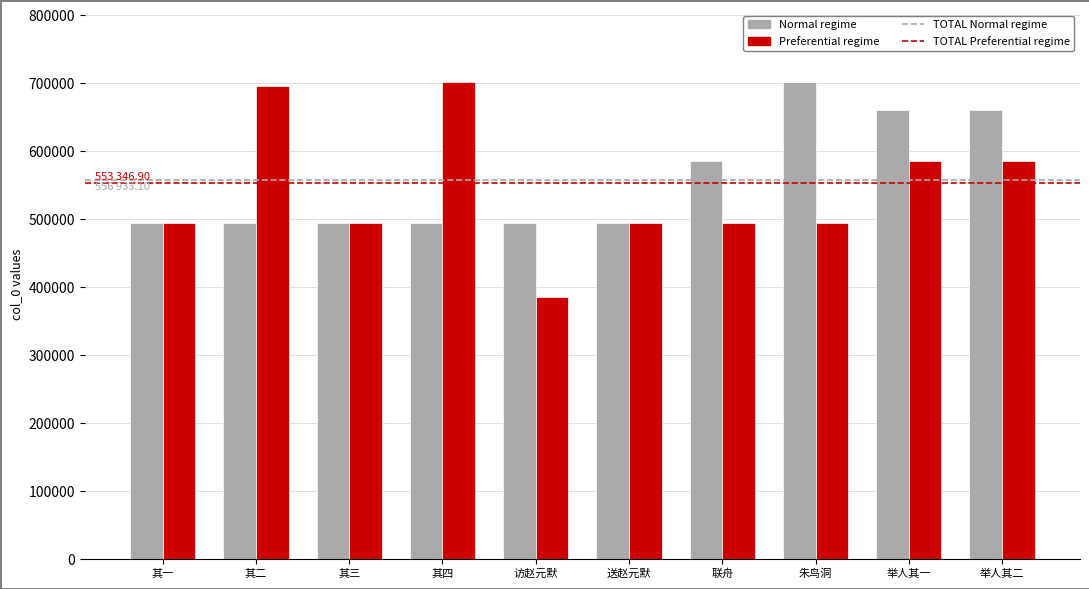

Is it true that Preferential regime equals 494744 at 其一?

True